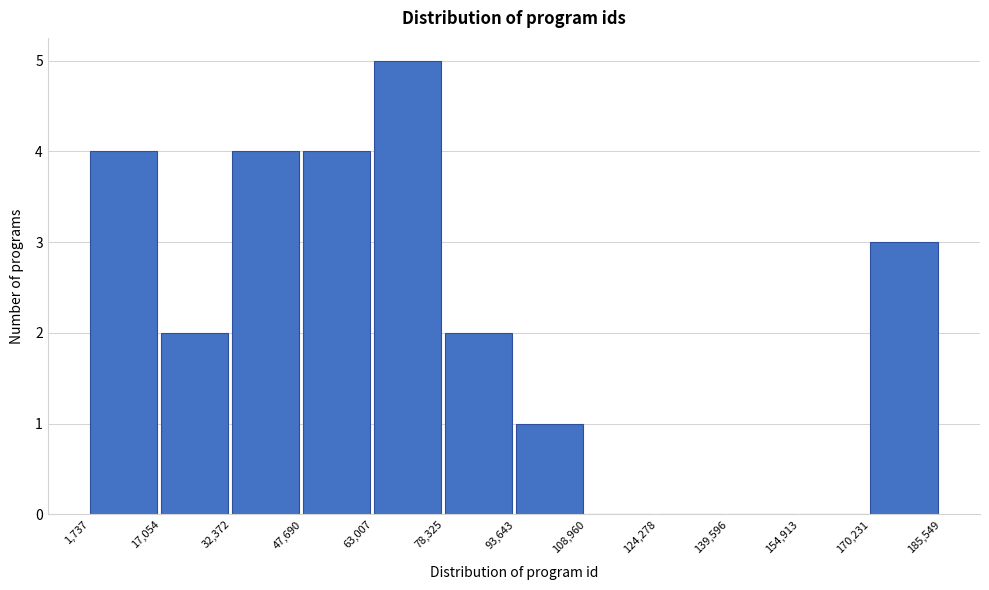

Over which range of the x-axis is the bar tallest?

63,007 to 78,325